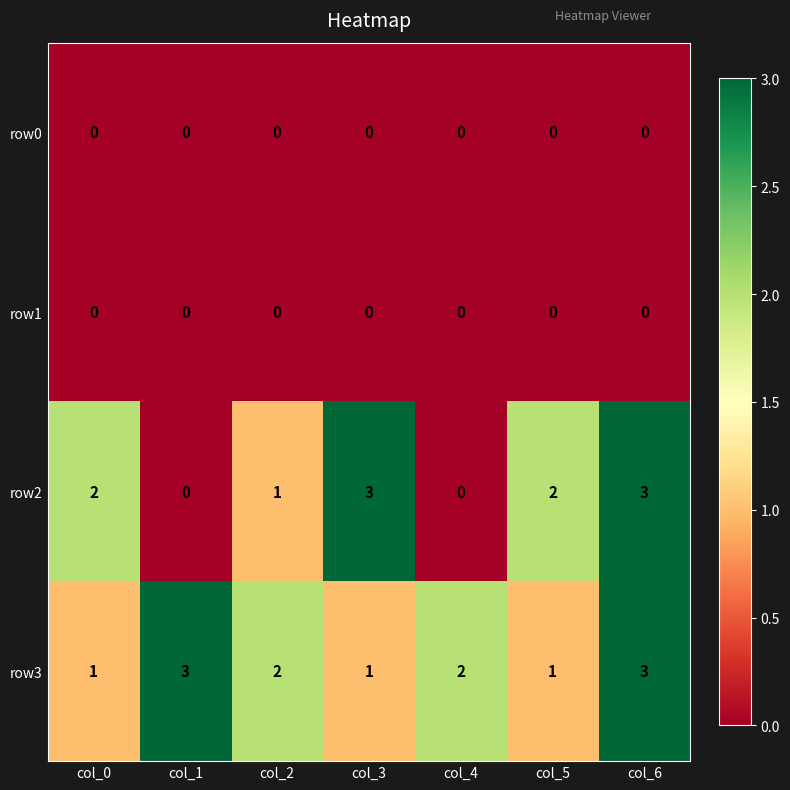

What is the difference between the highest and lowest values at col_6?

3